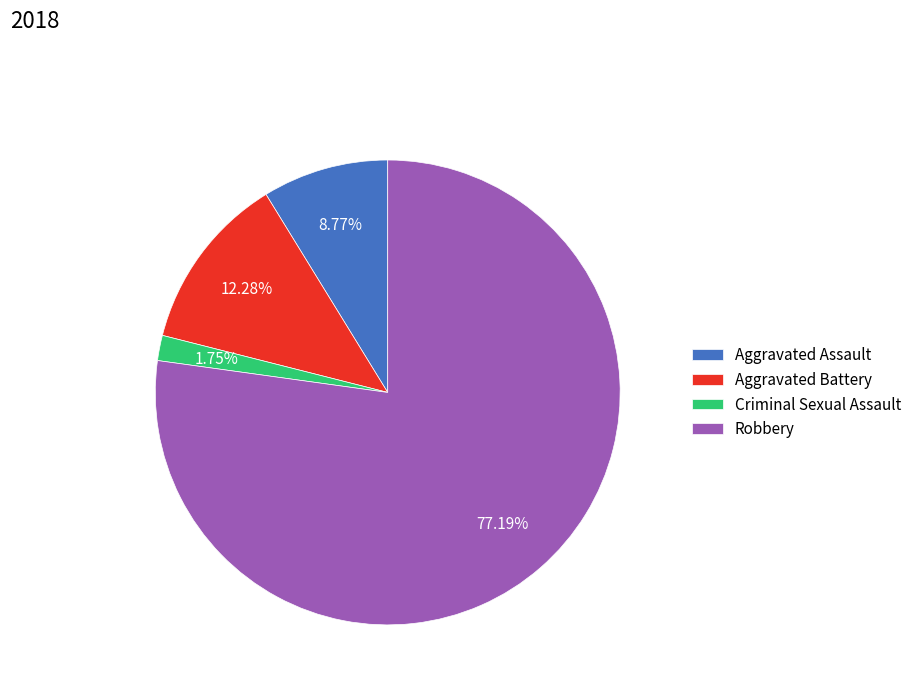

Which has a higher value, Robbery or Aggravated Battery?

Robbery